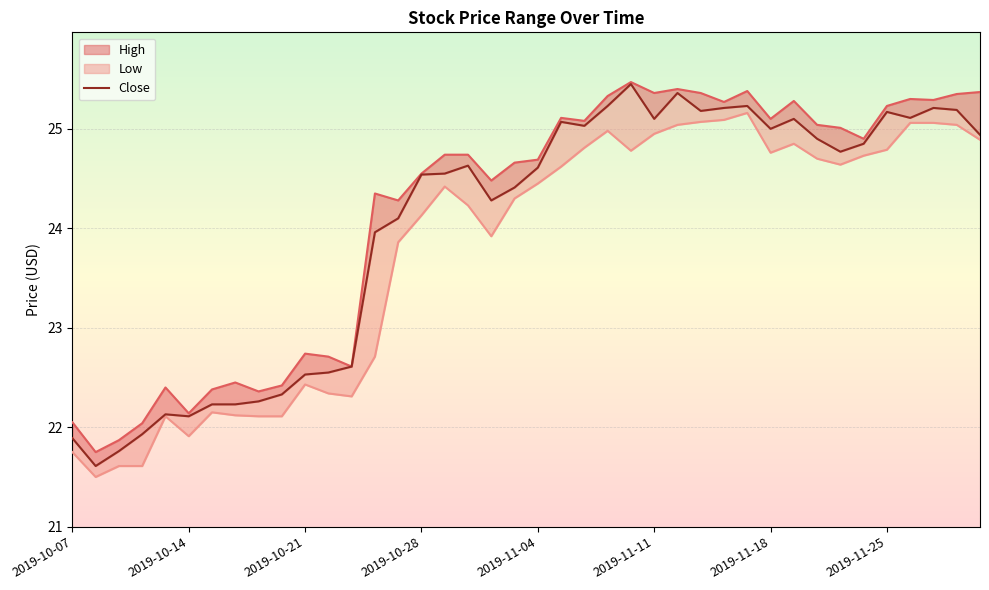

Is this an area chart (filled region under the line)?

No